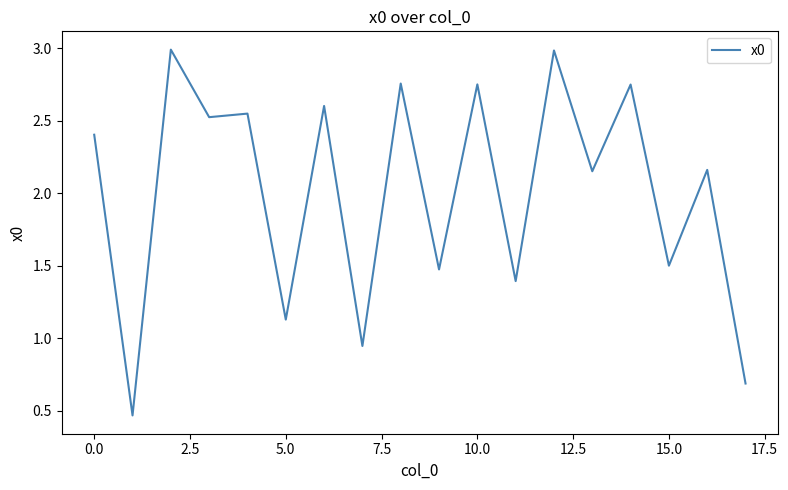

At which label does the data first exceed 2?

0.0